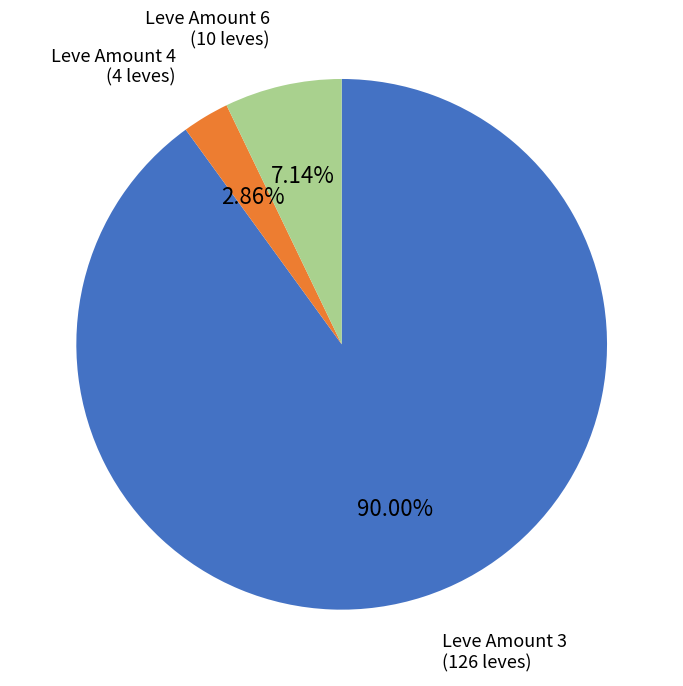

How many slices are in this pie chart?

3